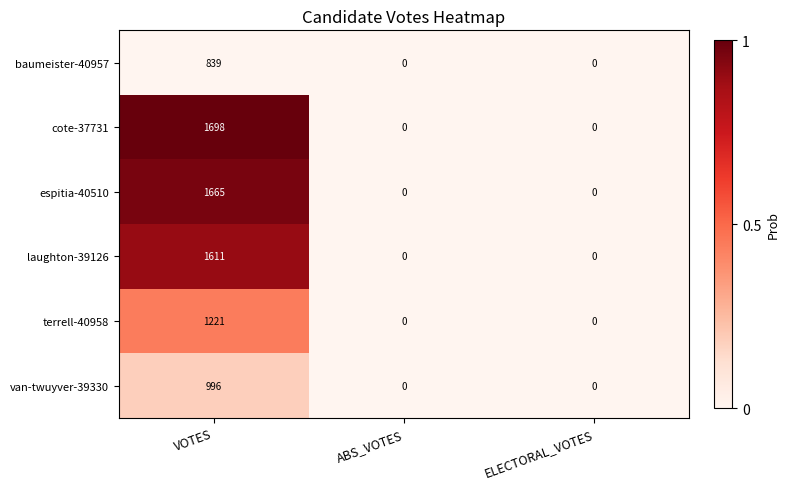

What is the average value of the cote-37731 series?

566